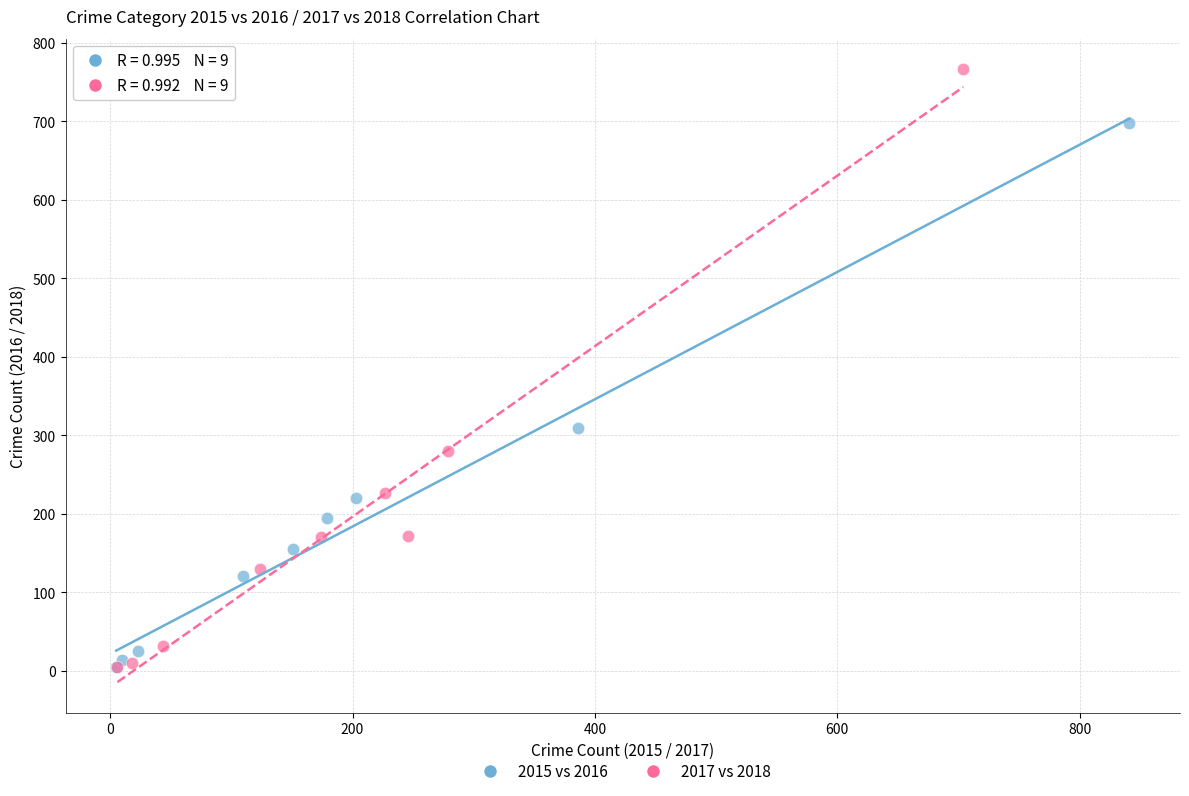

Which series contains the highest Y value?

2017 vs 2018